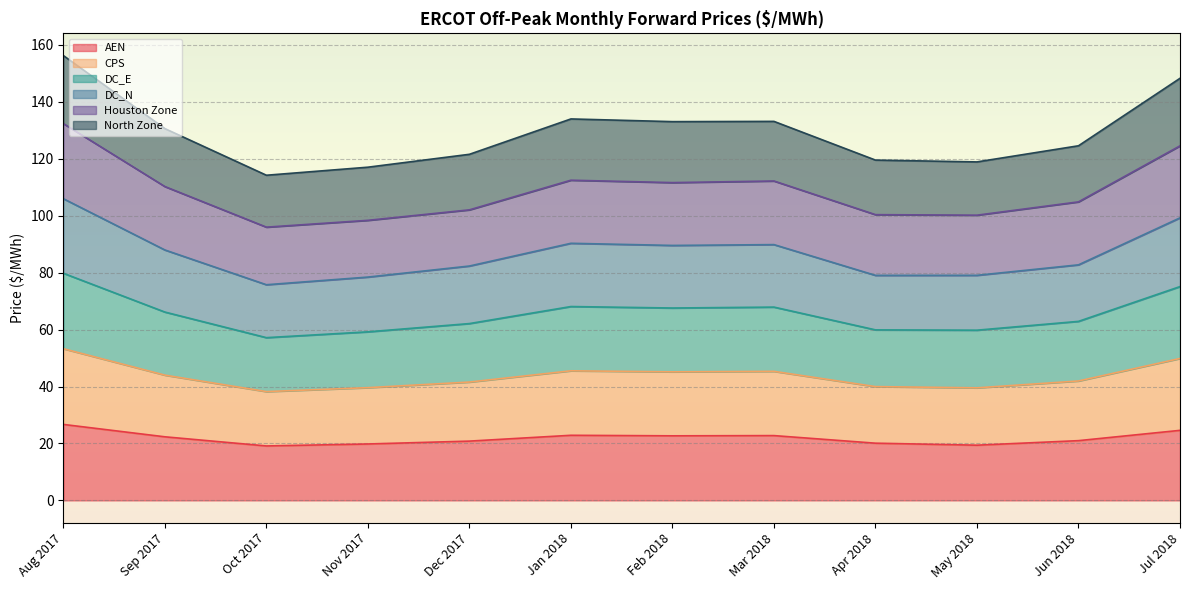

Is it true that AEN equals 8.3 at Nov 2017?

False